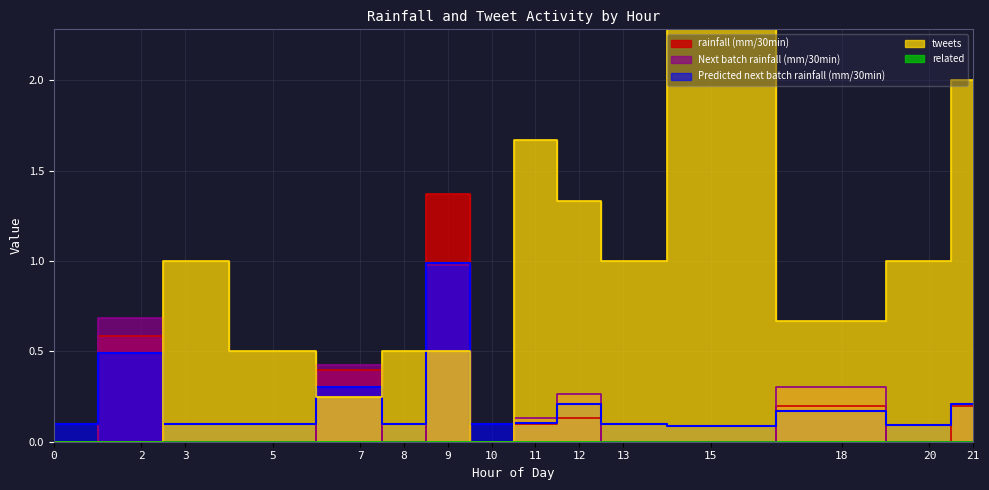

True or false: tweets has a value of 0.1 at 7.

False